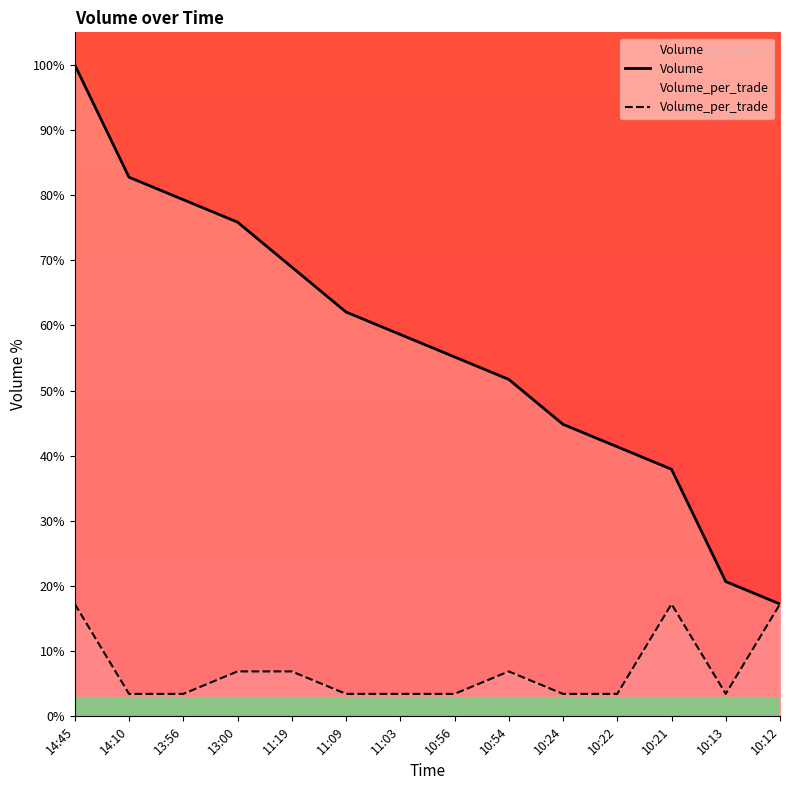

True or false: Volume_per_trade has a value of 4.7 at 11:19.

False